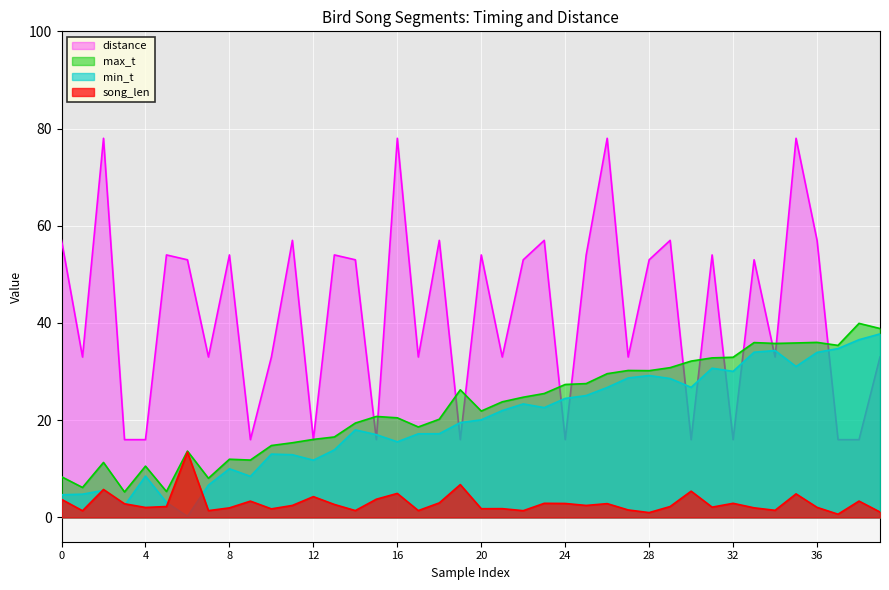

Which label corresponds to the largest value in the chart?

2